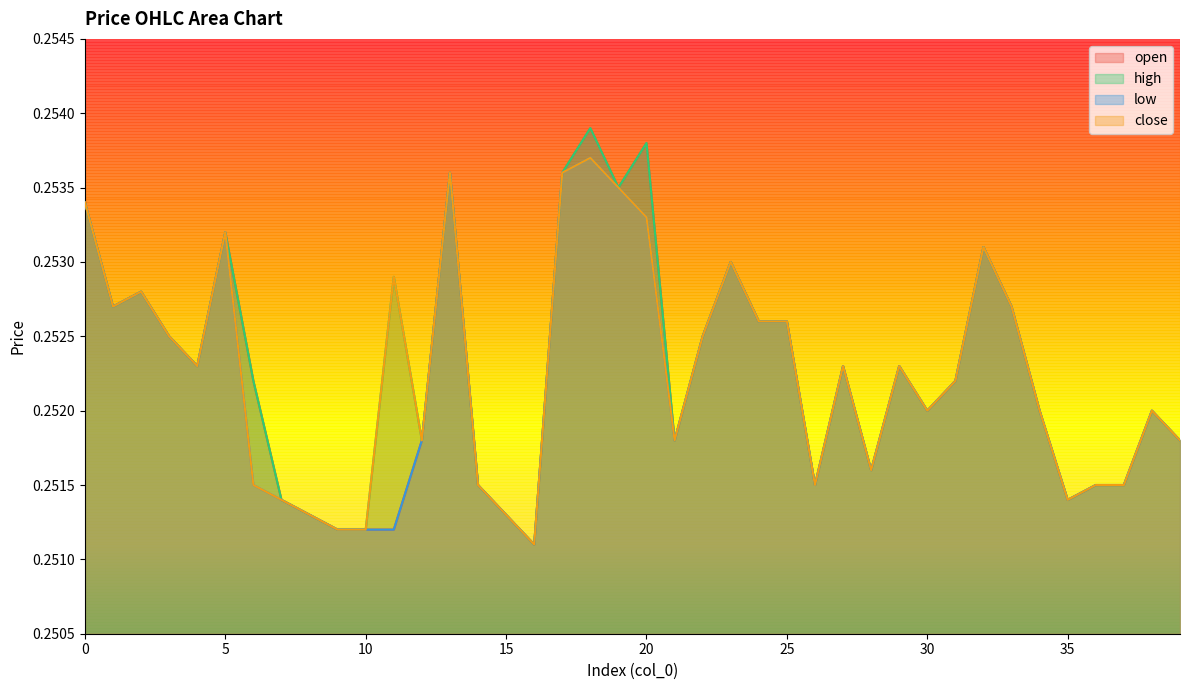

List the series in order of their peak value, highest first.

open, high, low, close